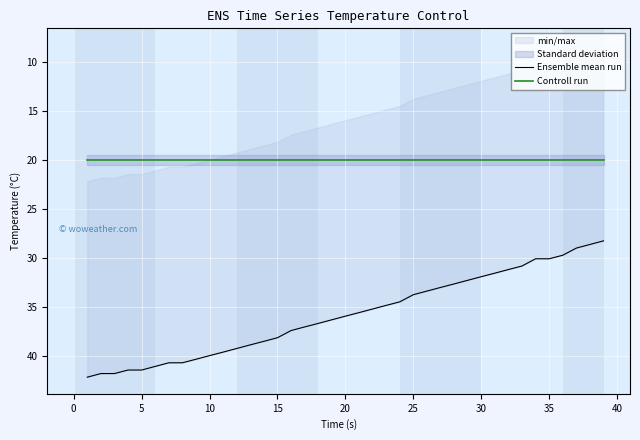

Which series has the largest total across all categories?

Ensemble mean run